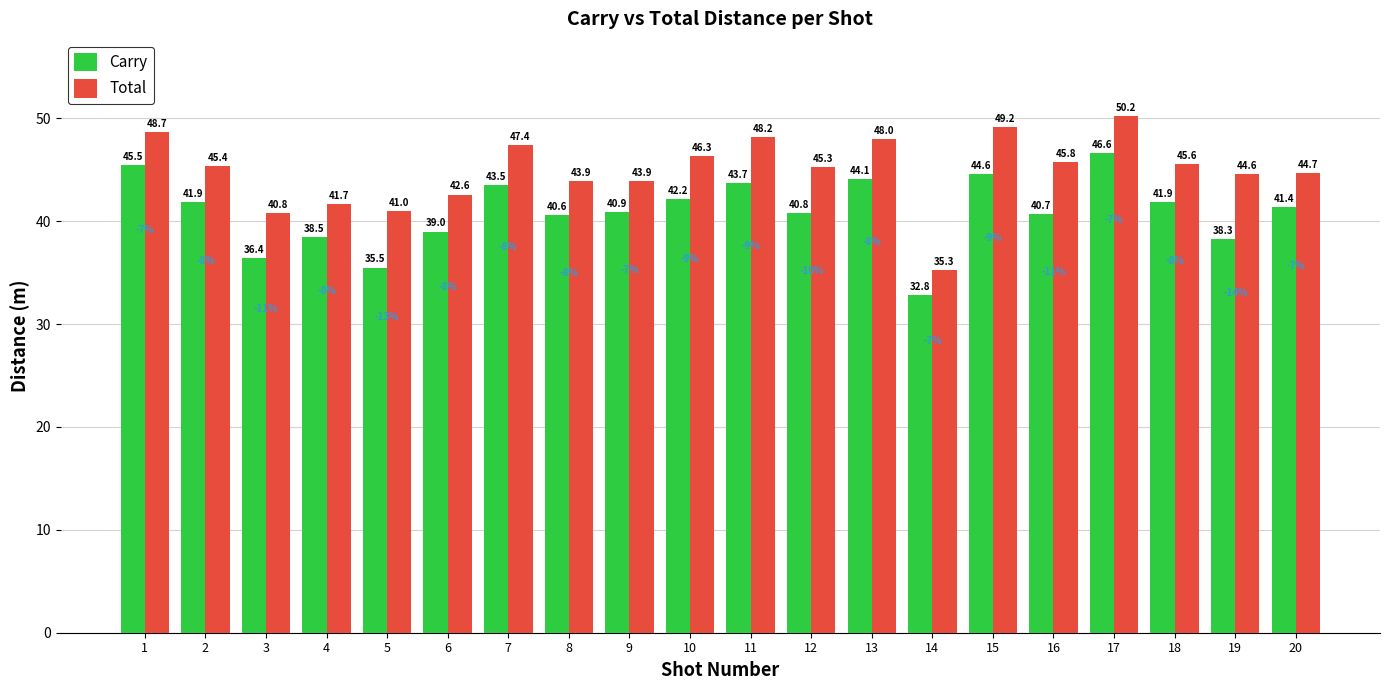

What is the difference between the maximum and minimum values in the Total series?

14.9